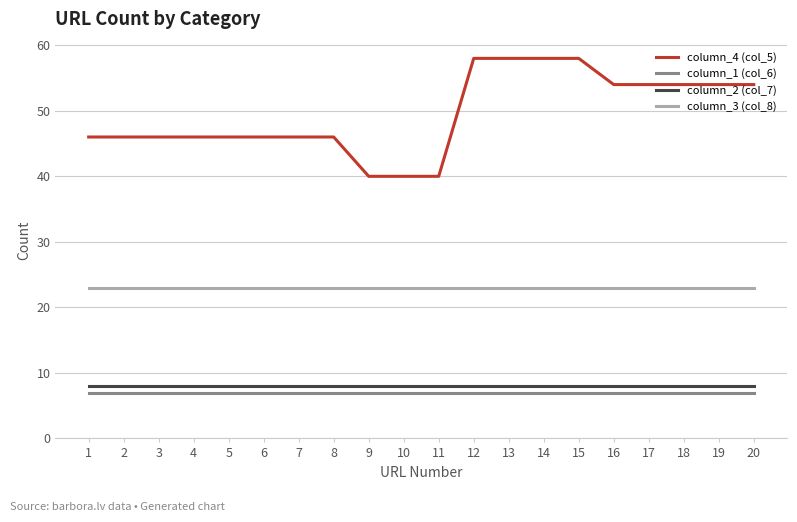

Is it true that column_2 (col_7) equals 12 at 17?

False